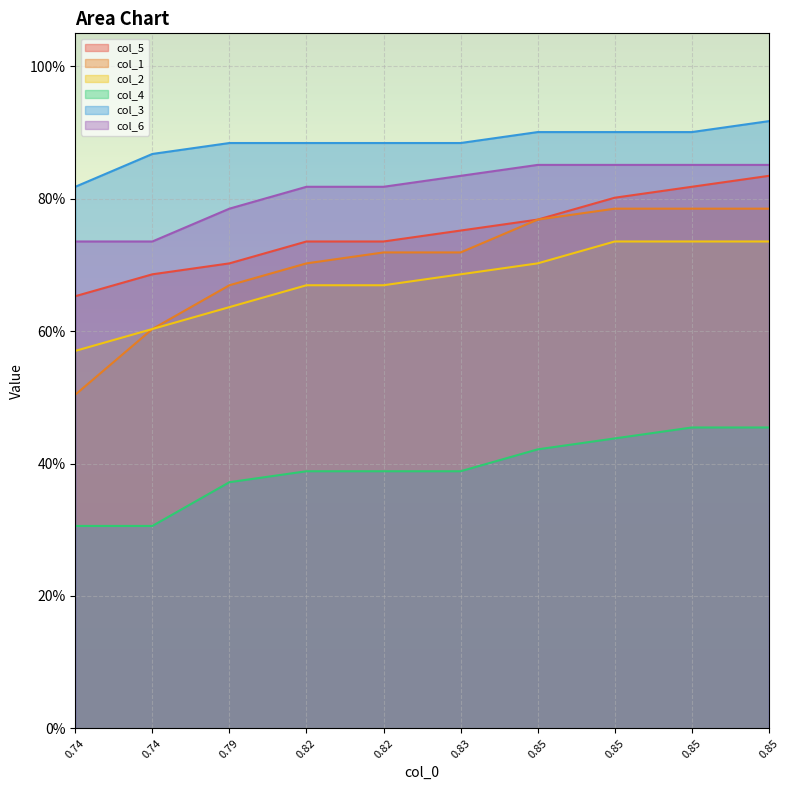

How many lines are shown in the chart?

6